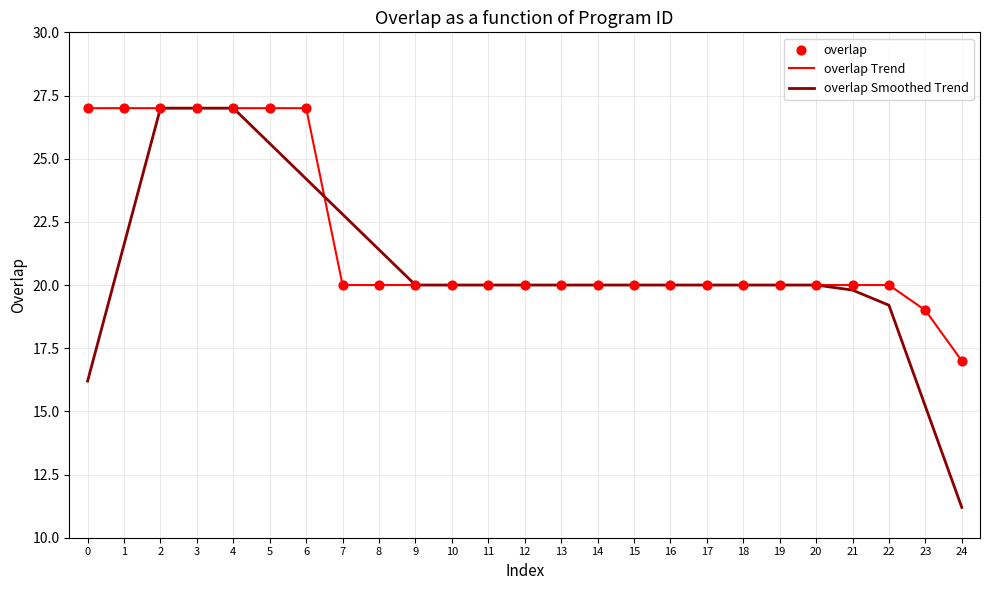

Which series changed the most between 7 and 20?

overlap Smoothed Trend